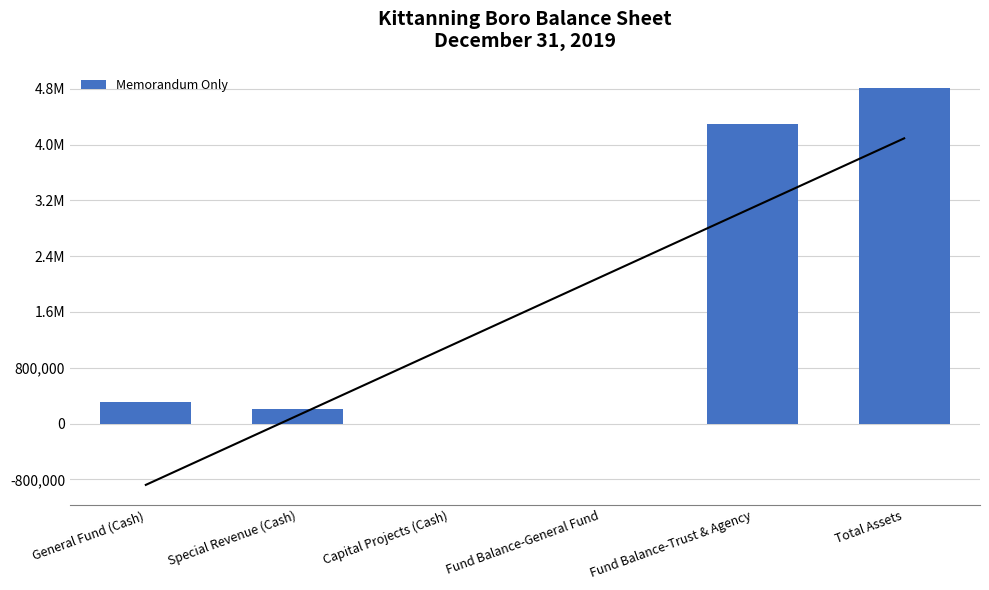

What is the average value?

1605422